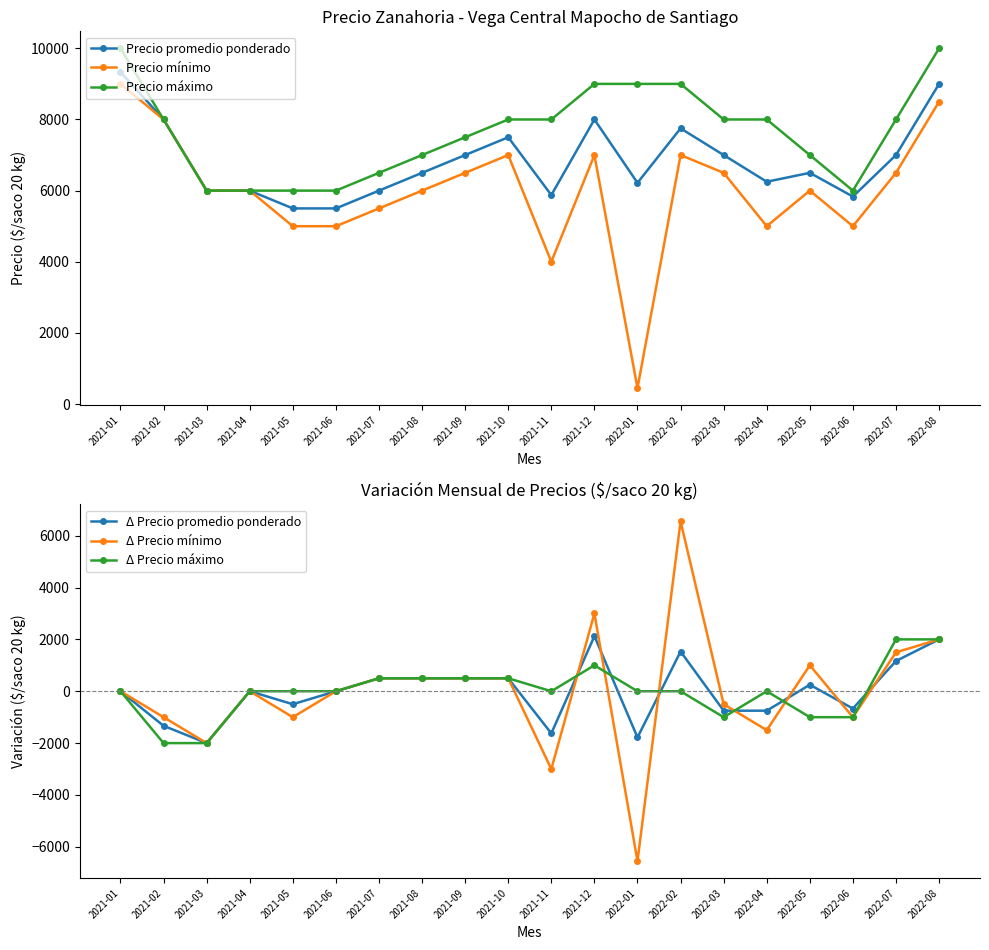

Is it true that Δ Precio promedio ponderado equals 271 at 2021-08?

False